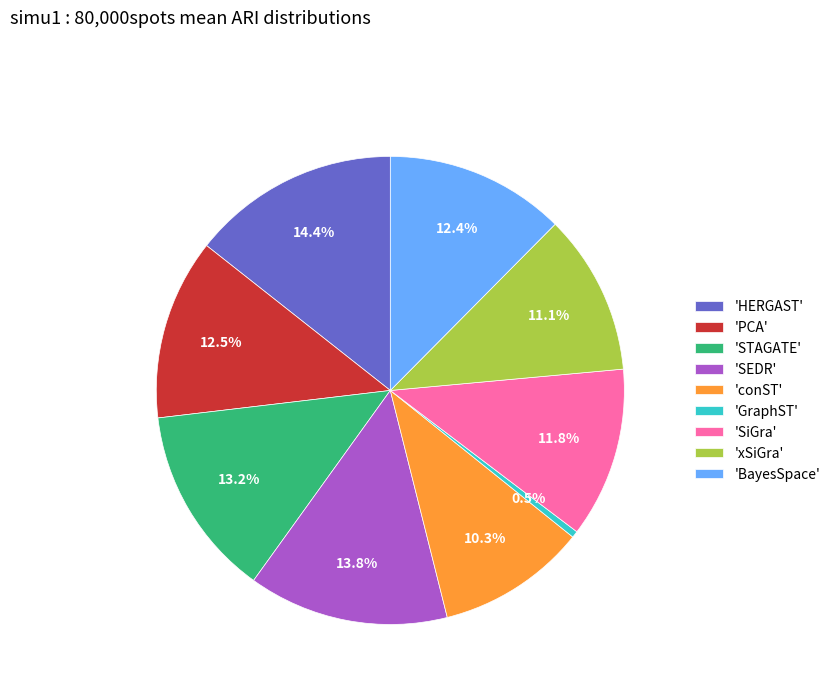

Is there a majority slice in this chart?

No